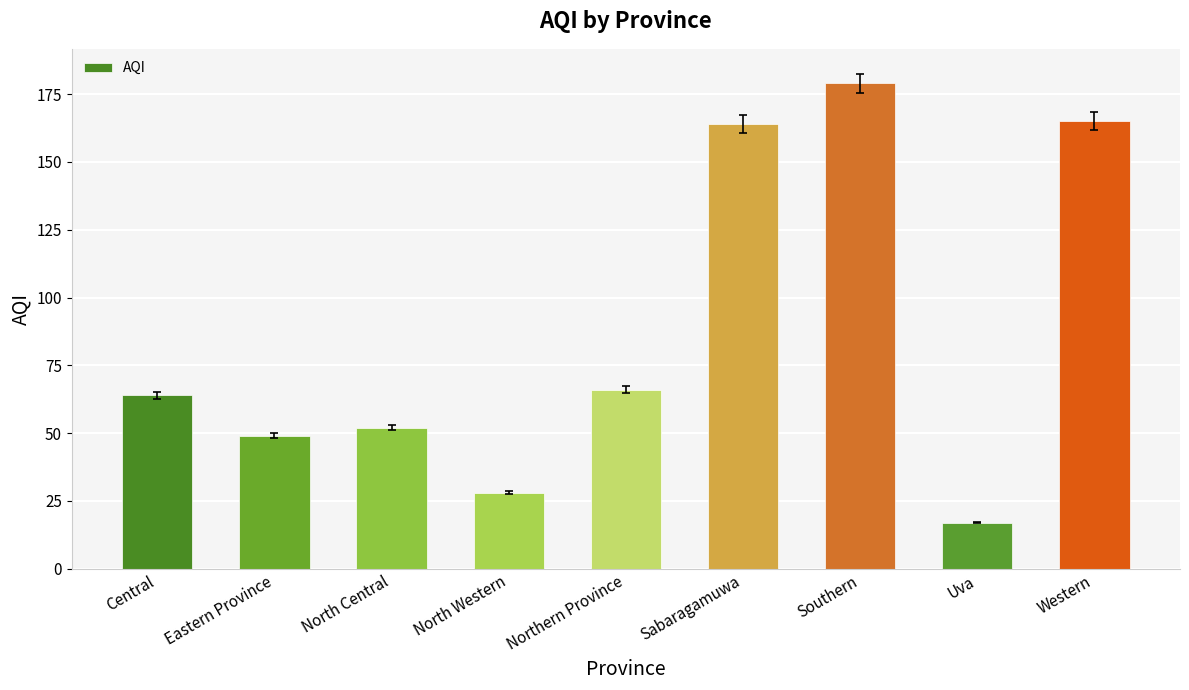

Reading left to right, transcribe all the data shown in this chart.

Central=64	Eastern Province=49	North Central=52	North Western=28	Northern Province=66	Sabaragamuwa=164	Southern=179	Uva=17	Western=165